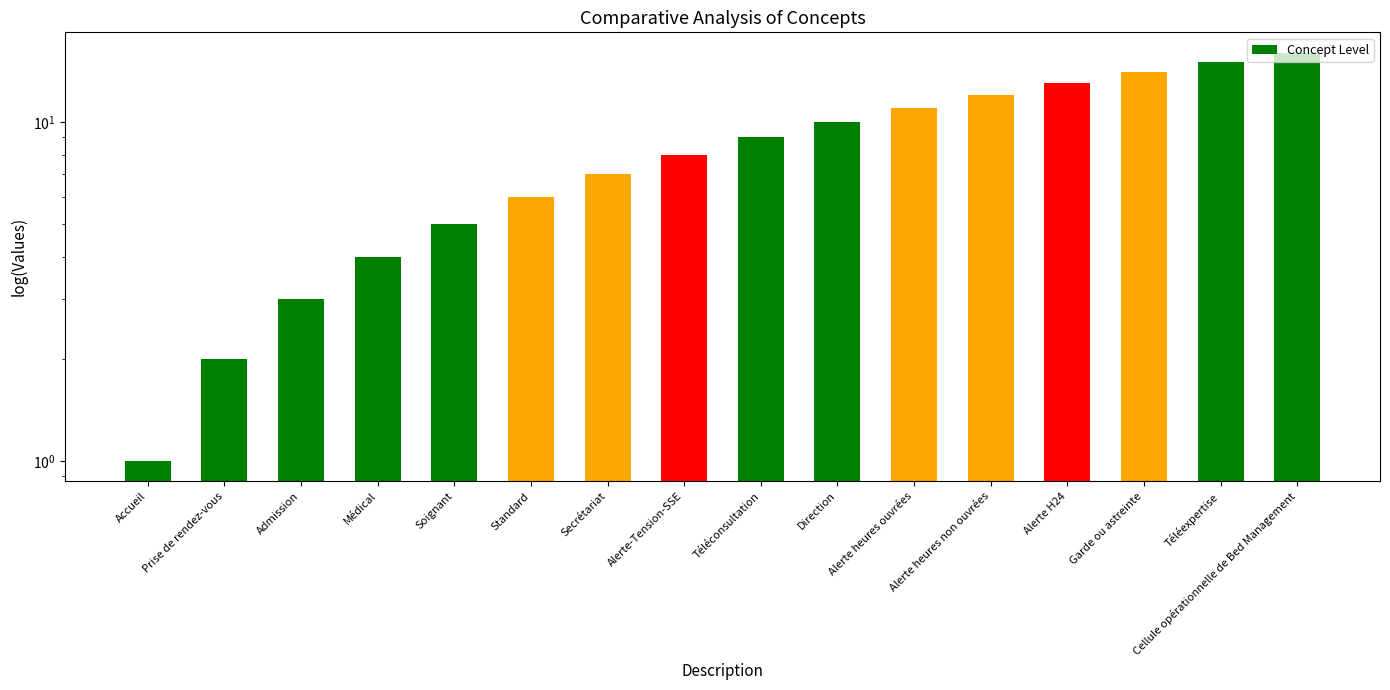

The chart shows a value of 2 at Accueil. True or false?

False